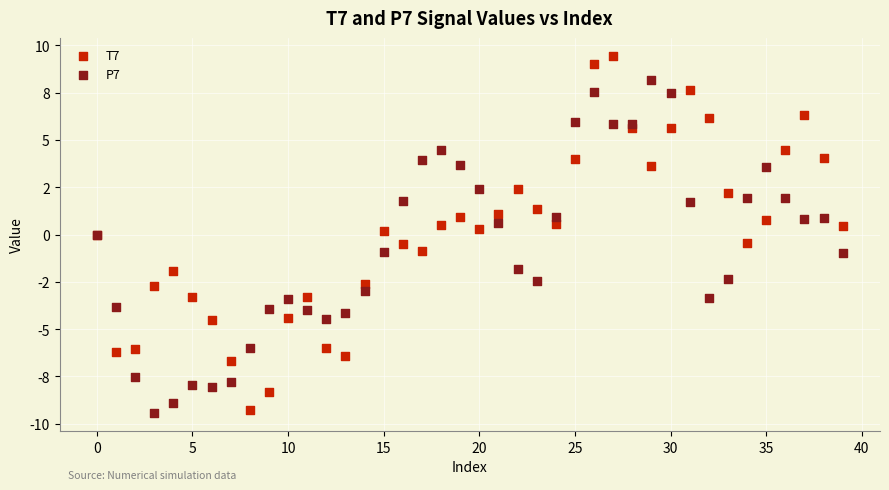

Which series reaches the maximum Y coordinate?

T7